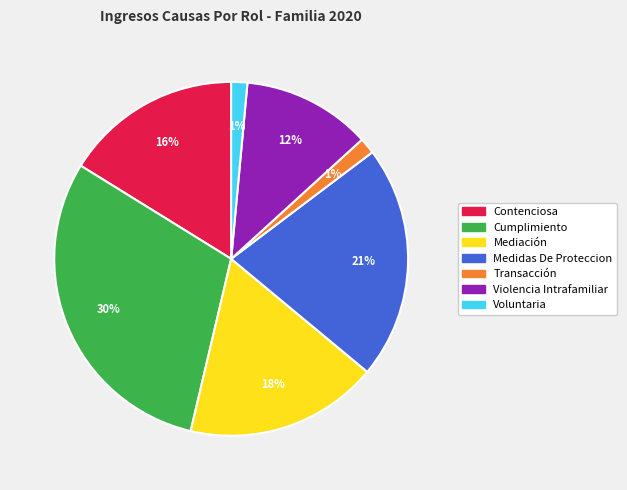

To the nearest percent, what is the average slice percentage?

14%